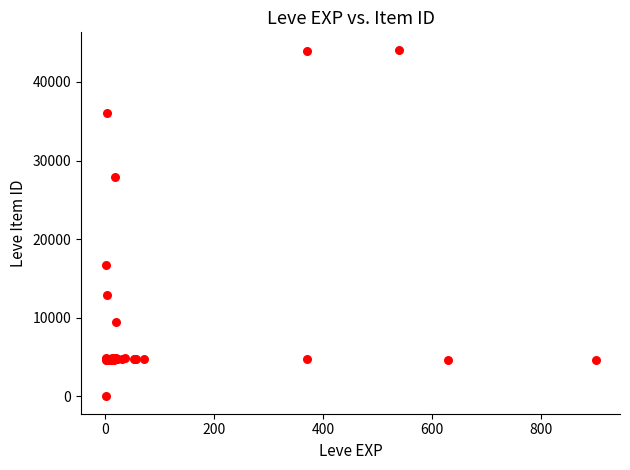

What Y value in the scatter plot is closest to 22050?

16734